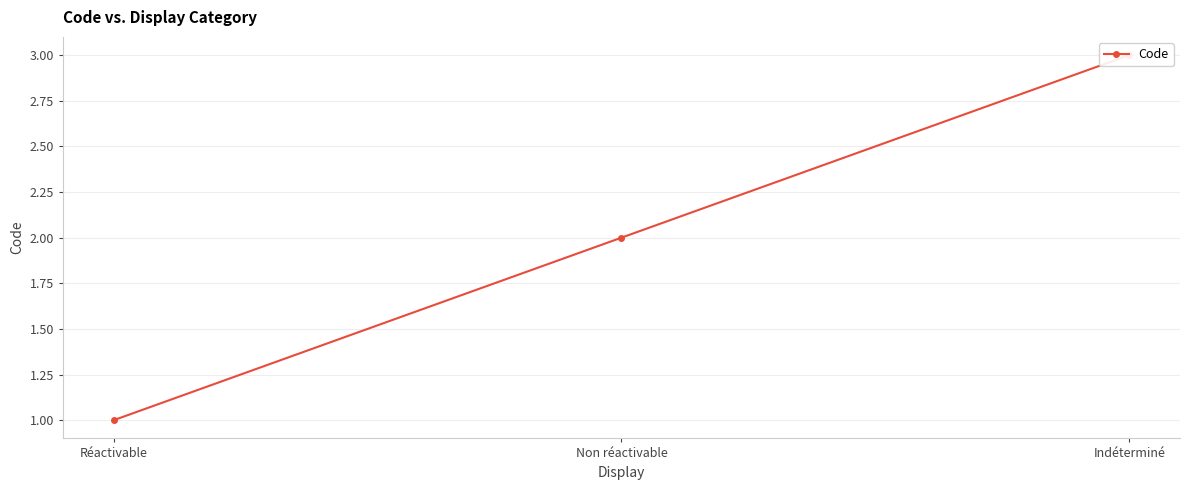

How many lines are shown in the chart?

1